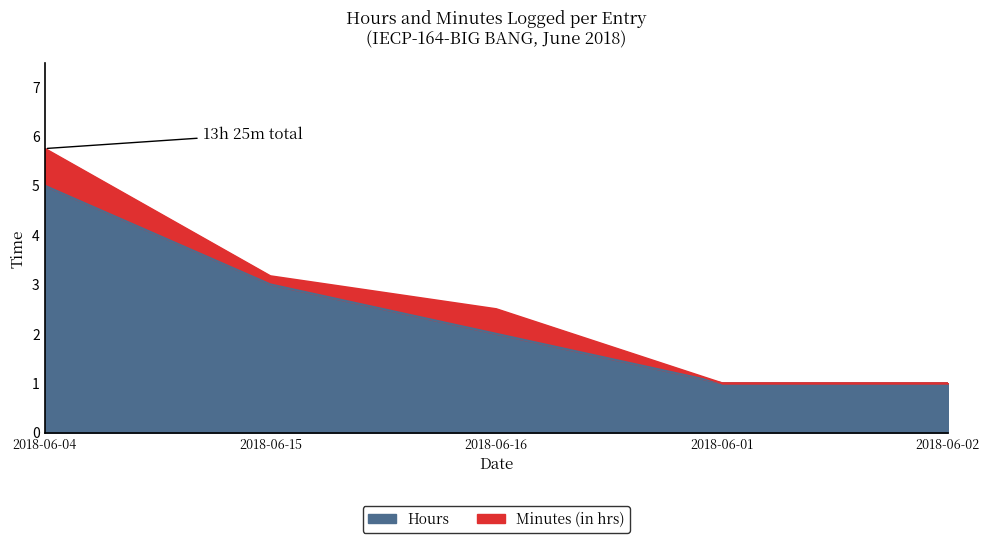

Approximately how many times larger is the value at 2018-06-01 compared to 2018-06-02?

1.0